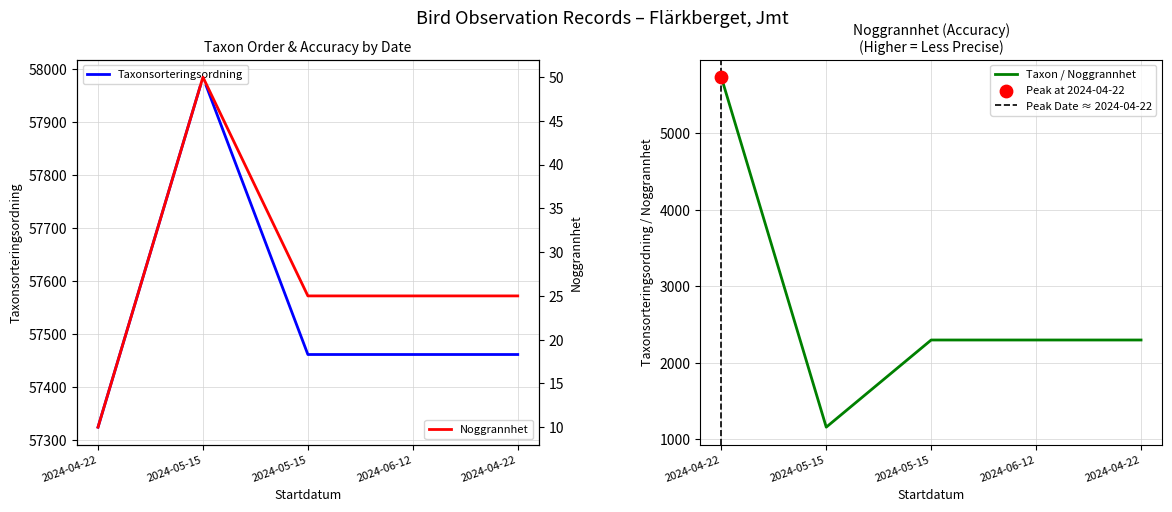

Is the value of Noggrannhet at 2024-05-15 greater than the value of Taxonsorteringsordning at 2024-06-12?

No